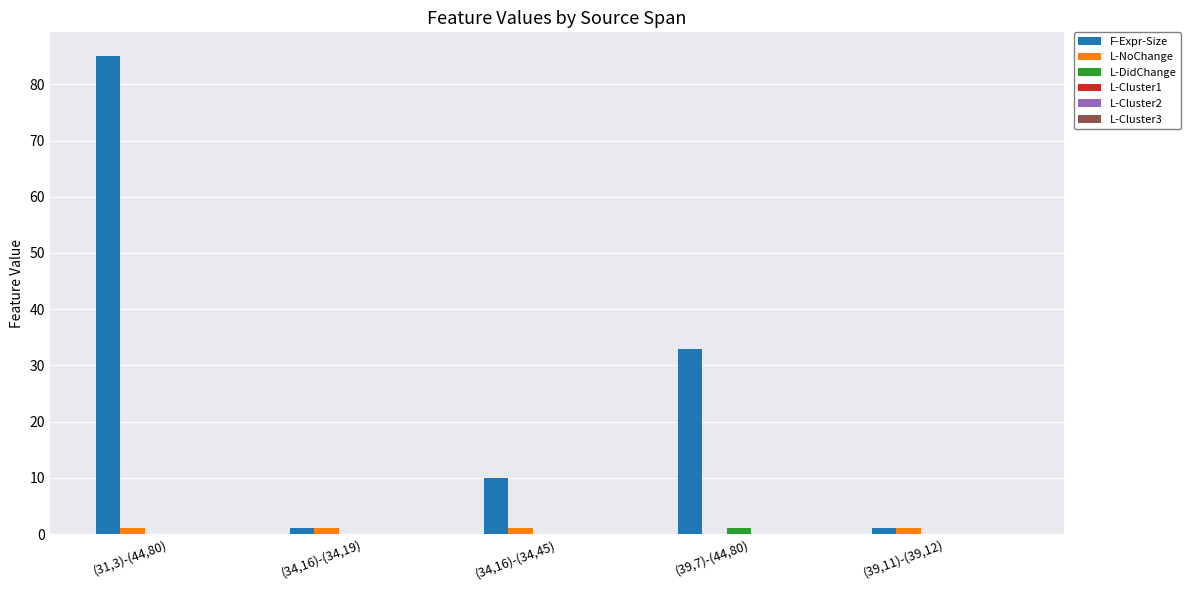

At which category is the sum across all series the highest?

(31,3)-(44,80)